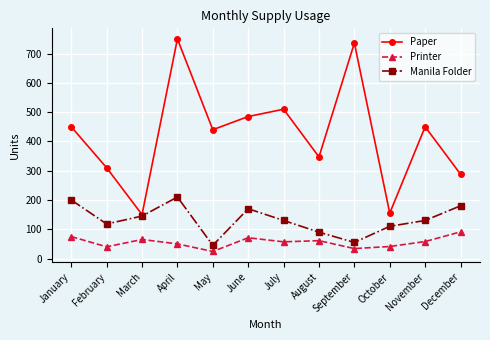

What is the difference between the highest and lowest values at August?

286